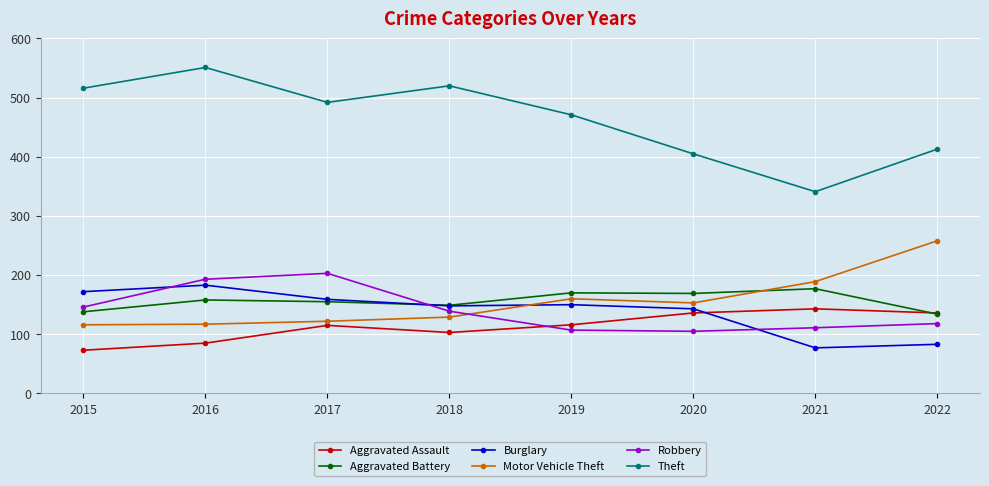

At which label does Theft first exceed 492?

2015